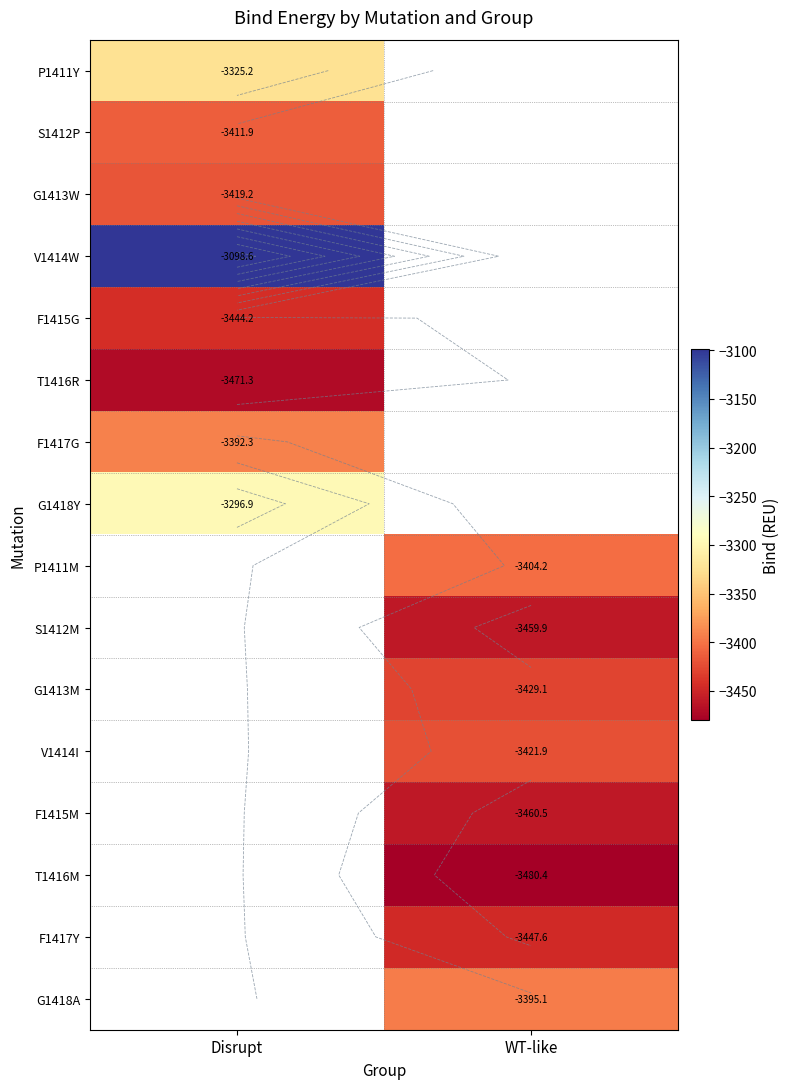

At how many categories does at least one series exceed -3296?

1